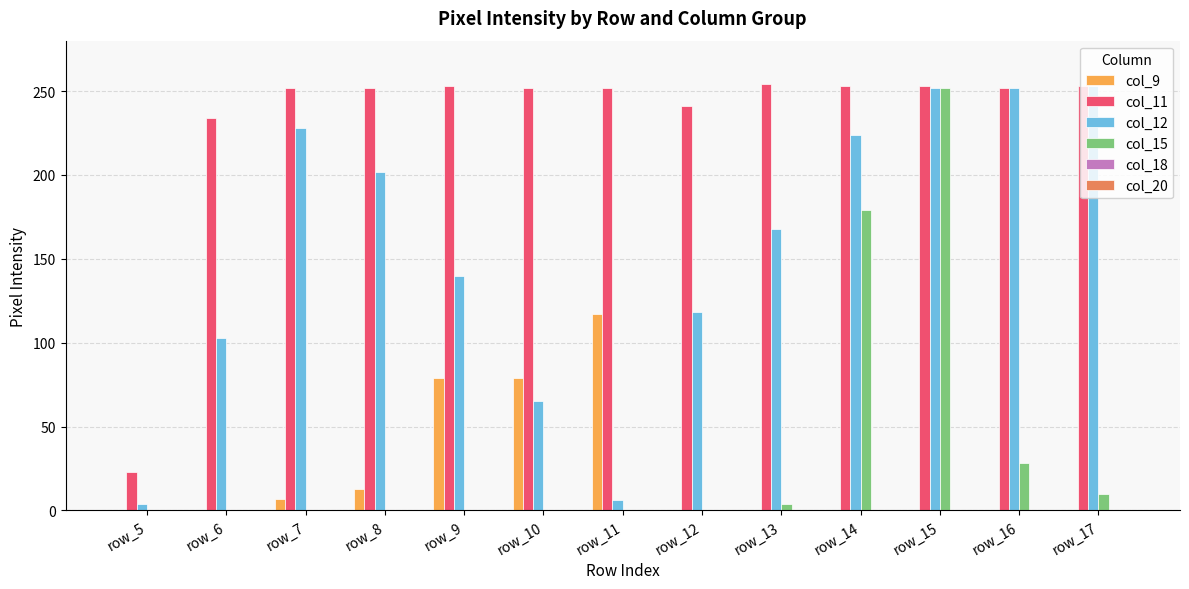

The col_11 series shows 253 at row_14. True or false?

True